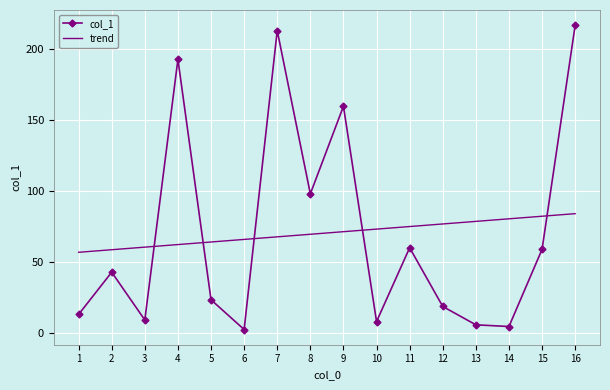

How many times do trend and col_1 cross each other?

5